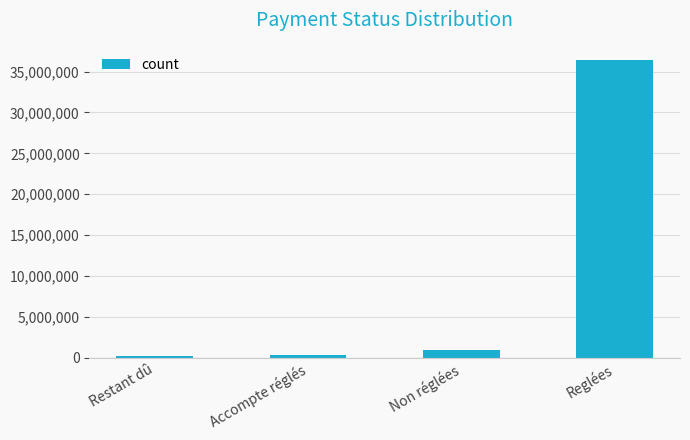

How many series are shown in this chart?

1